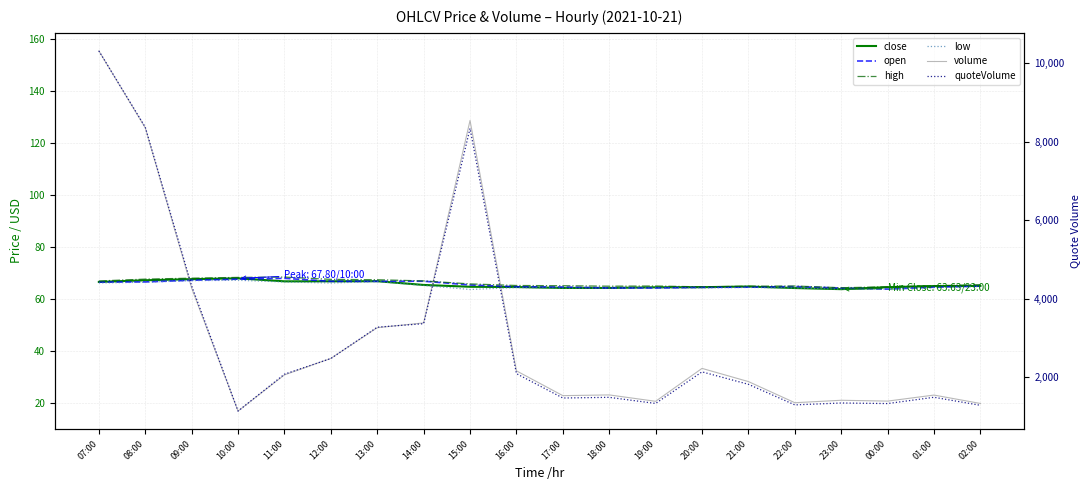

Where is close nearest to the value 65?

02:00